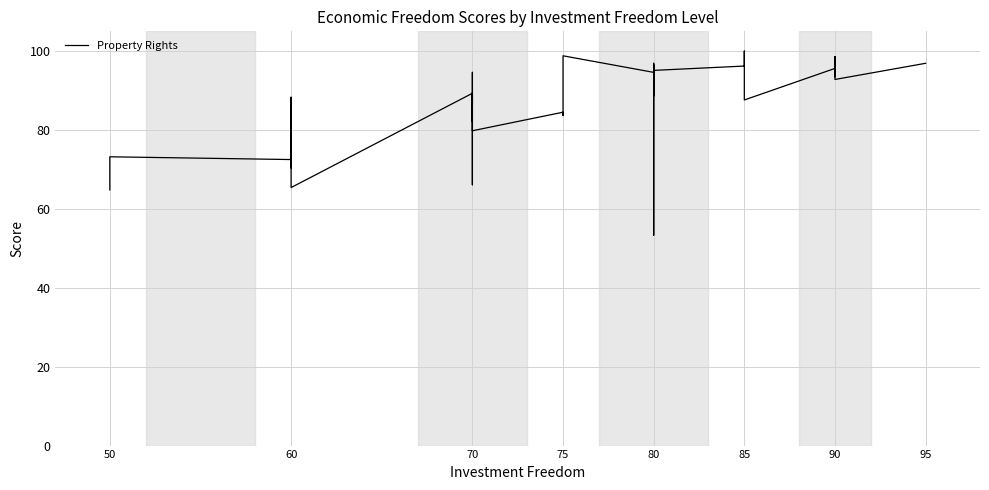

How many lines are shown in the chart?

1